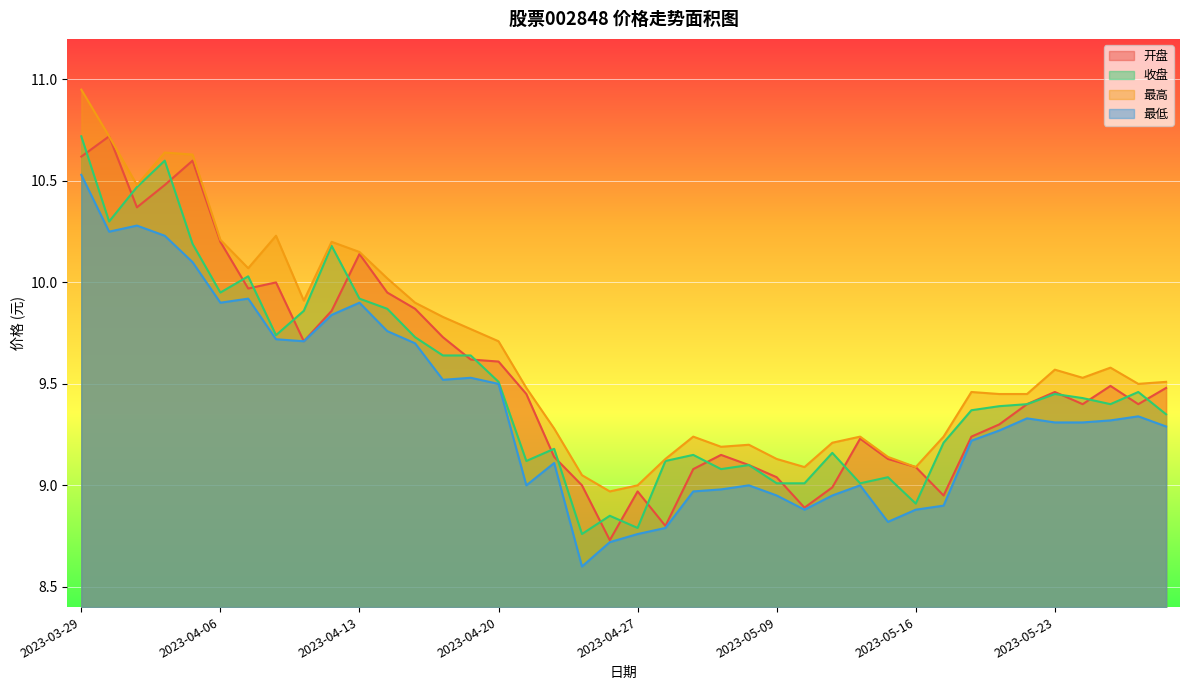

What are all the series names shown in the legend?

开盘, 收盘, 最高, 最低